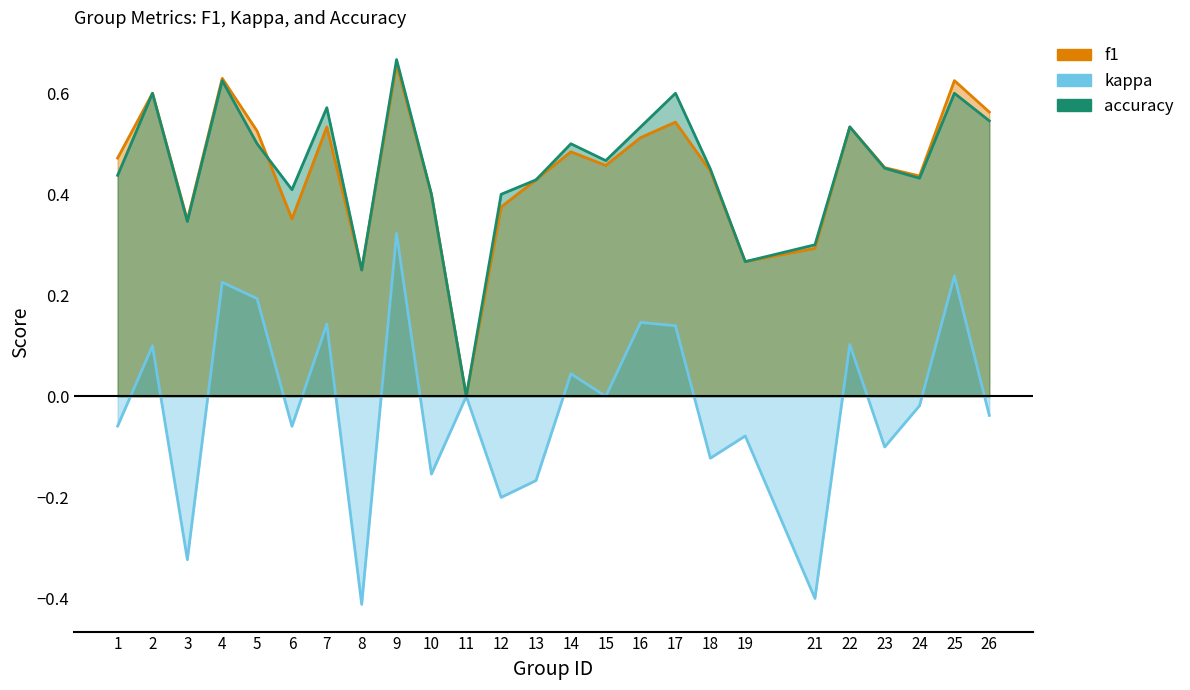

At which category is the sum across all series the highest?

9